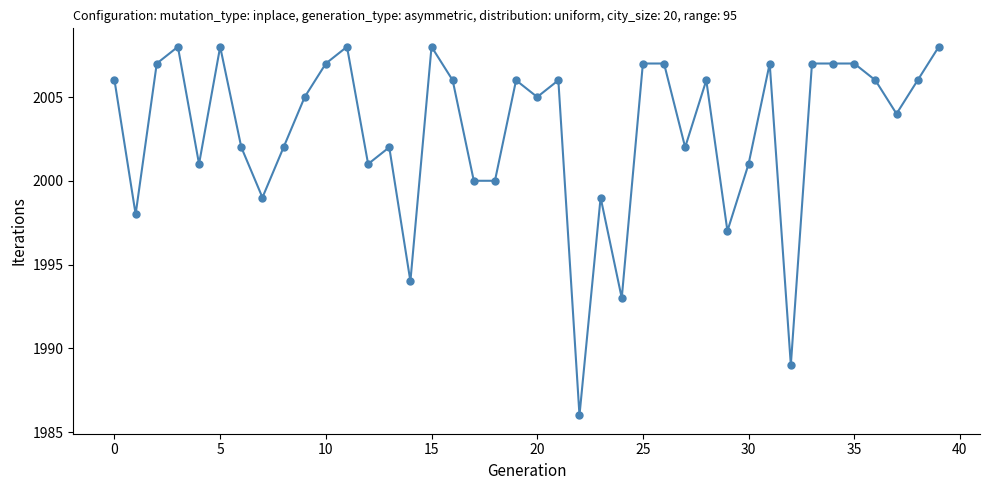

How many distinct data groups are displayed?

1